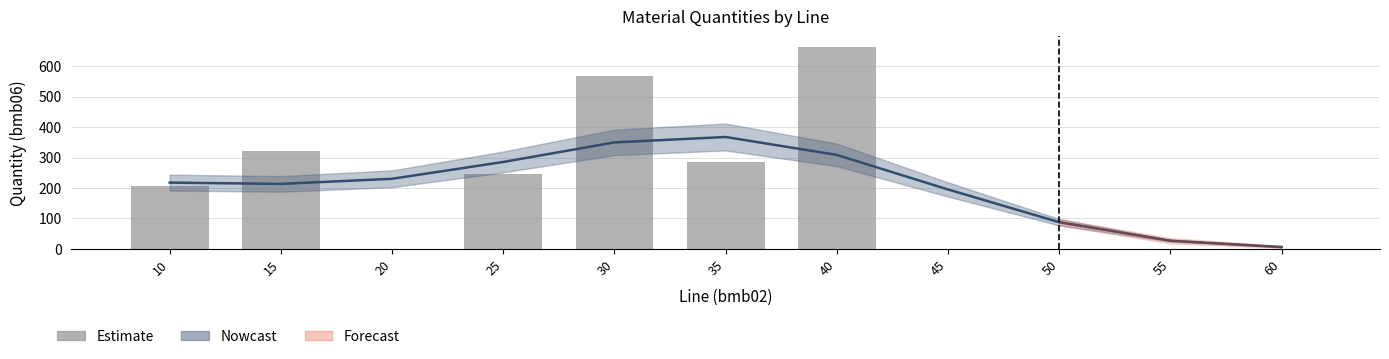

At which category does the chart reach its peak across all series?

40